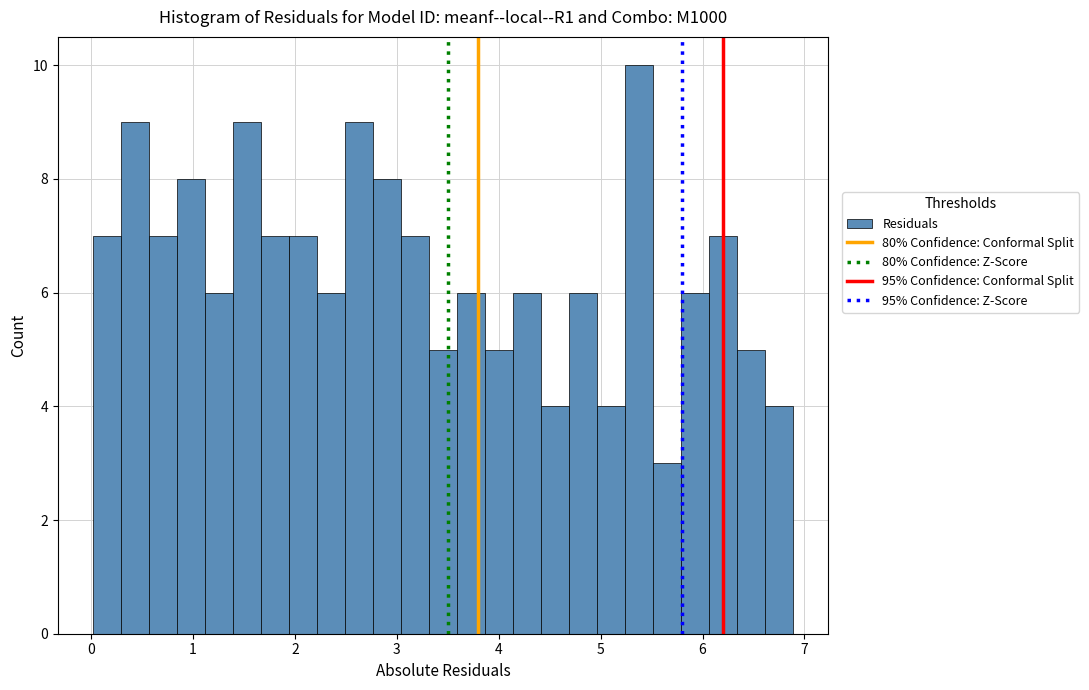

Around what value on the x-axis is the tallest bar? Give the approximate position of its centre, as read against the axis.

5.4